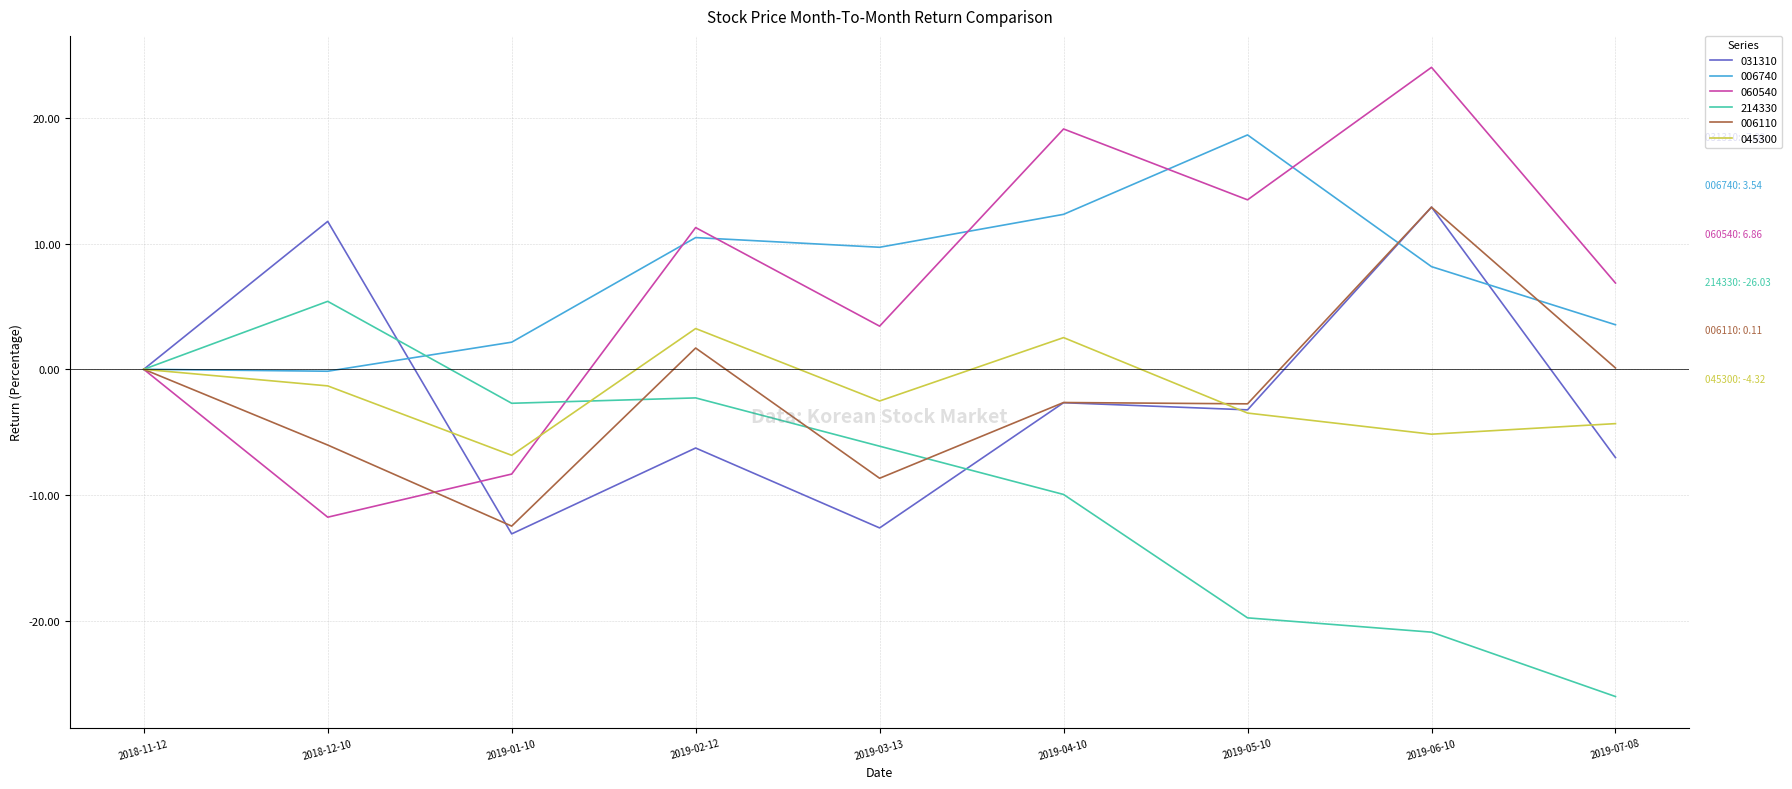

True or false: 045300 has a value of -4.0 at 2018-11-12.

False